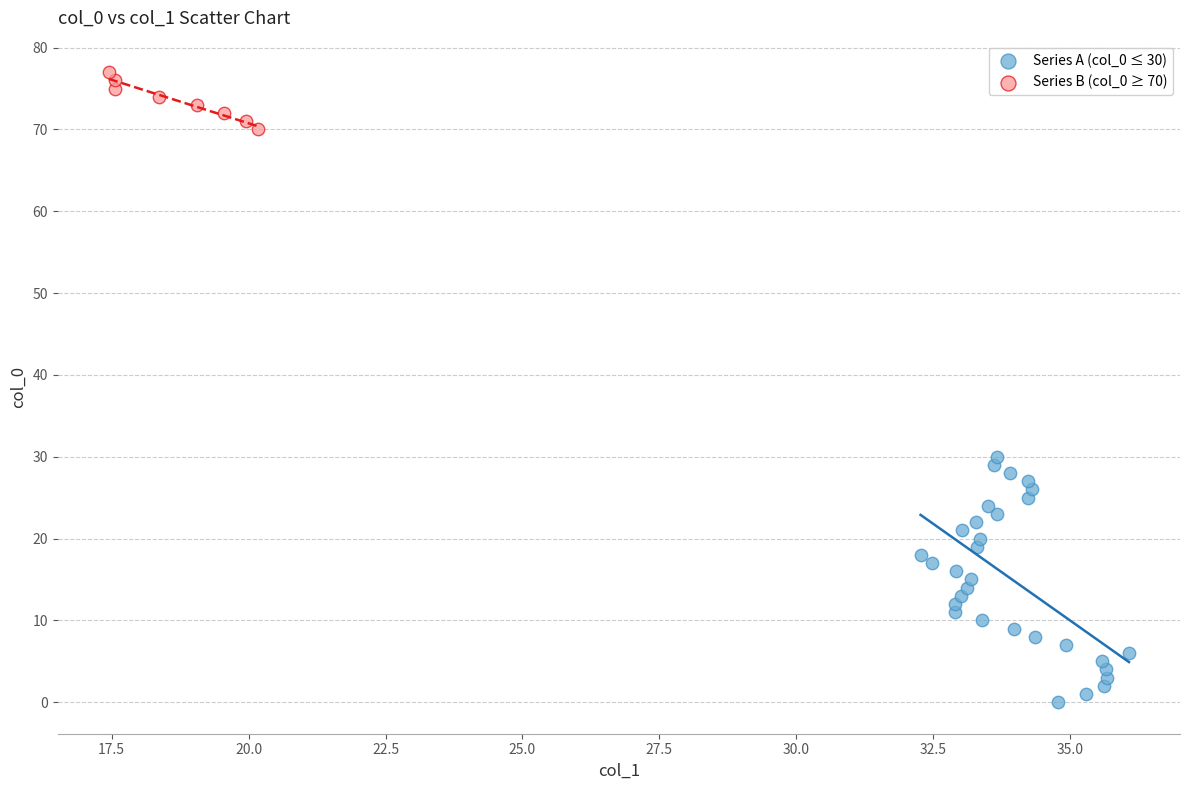

Which series contains the lowest Y value?

Series A (col_0 ≤ 30)